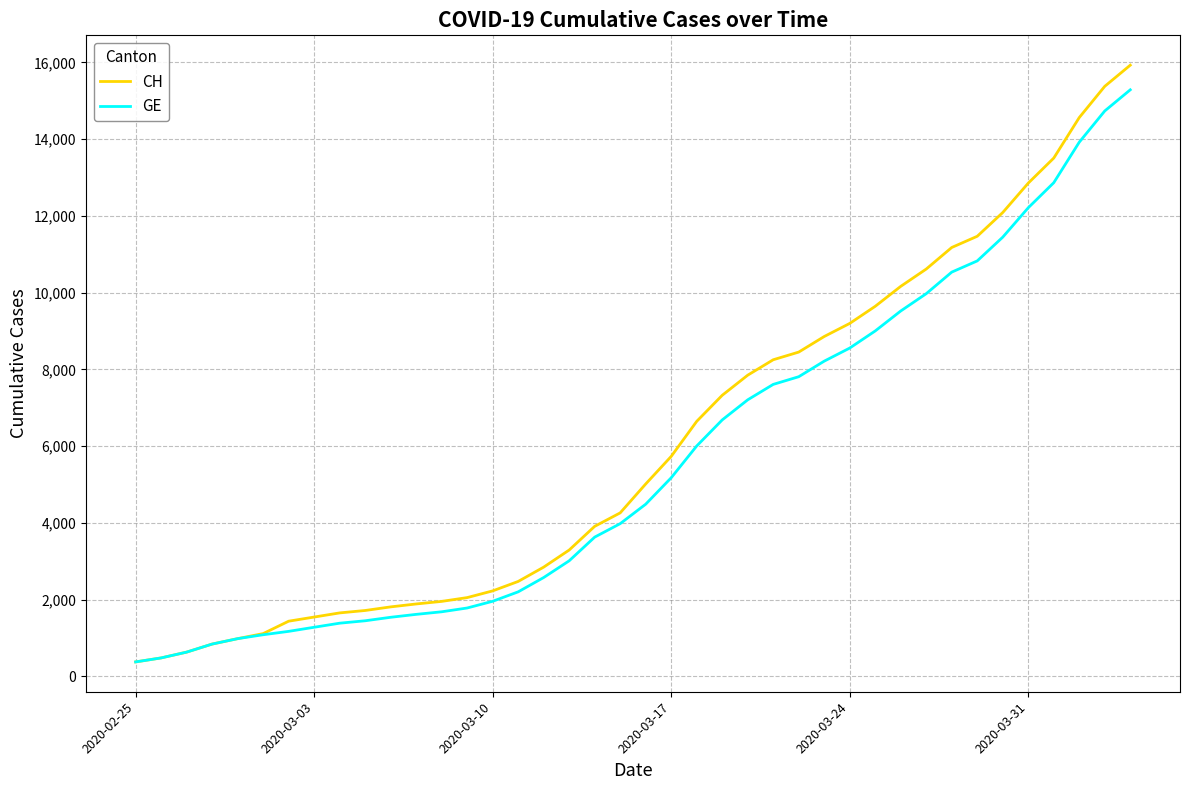

Which series has the widest spread of values?

CH